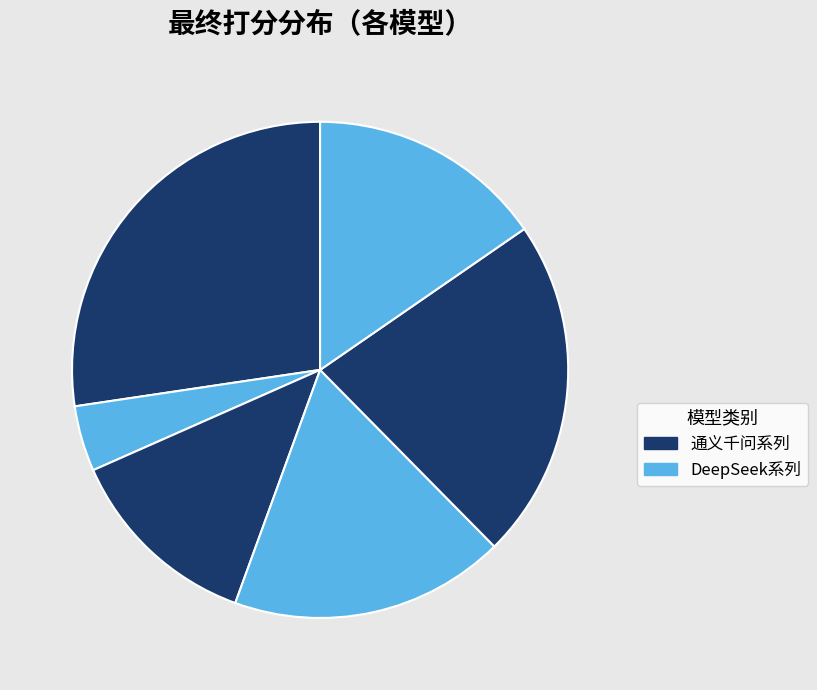

How many slices are in this pie chart?

6